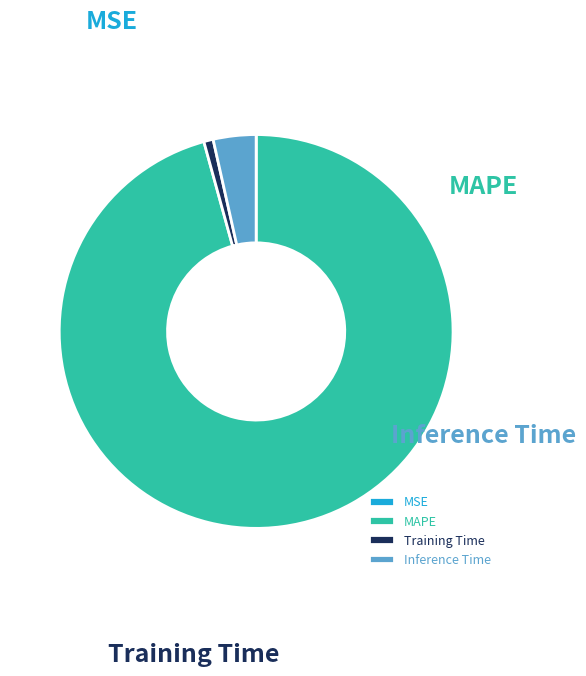

Which slice is the smallest?

MSE